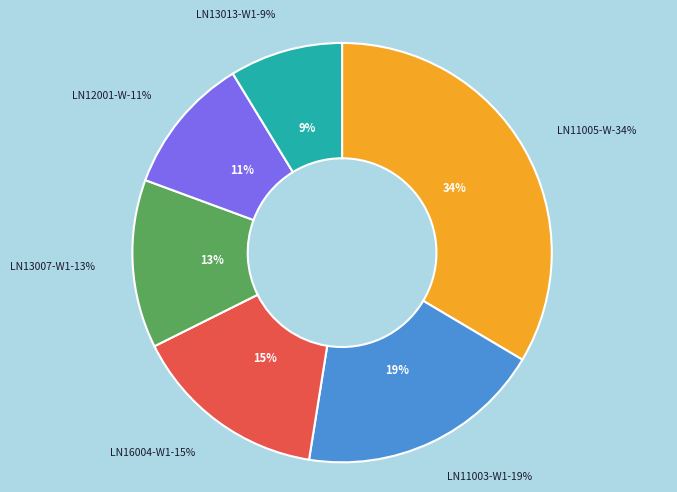

Rank the categories by value from lowest to highest.

LN13013-W1, LN12001-W, LN13007-W1, LN16004-W1, LN11003-W1, LN11005-W